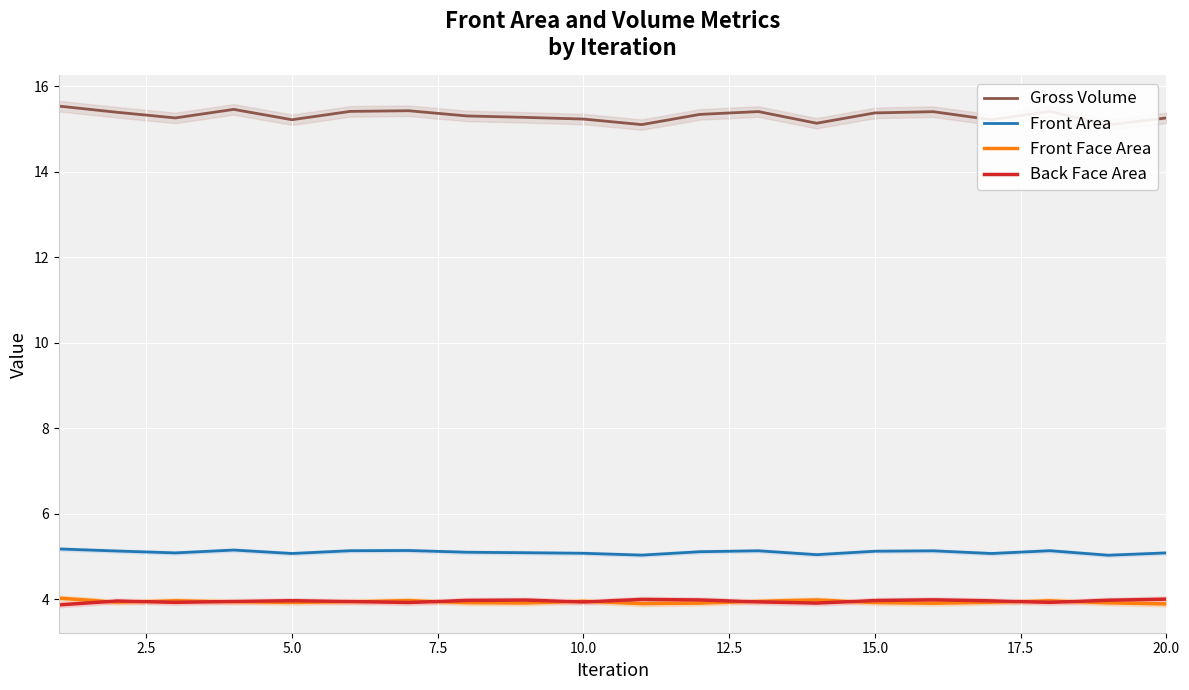

What is the value of the Front Face Area point at the 15th from the left?

3.9